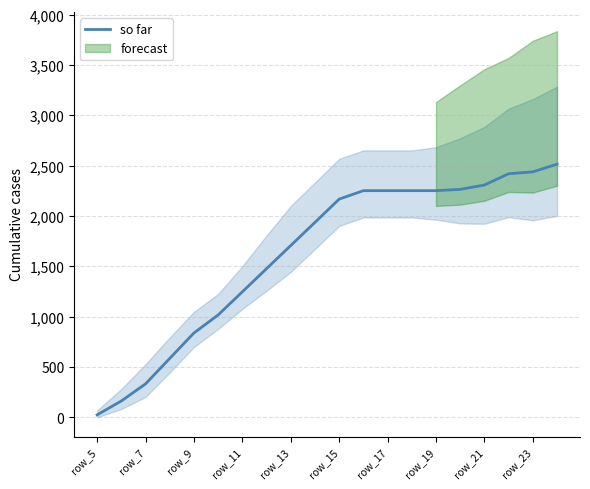

What is the highest value of the so far series?

2515